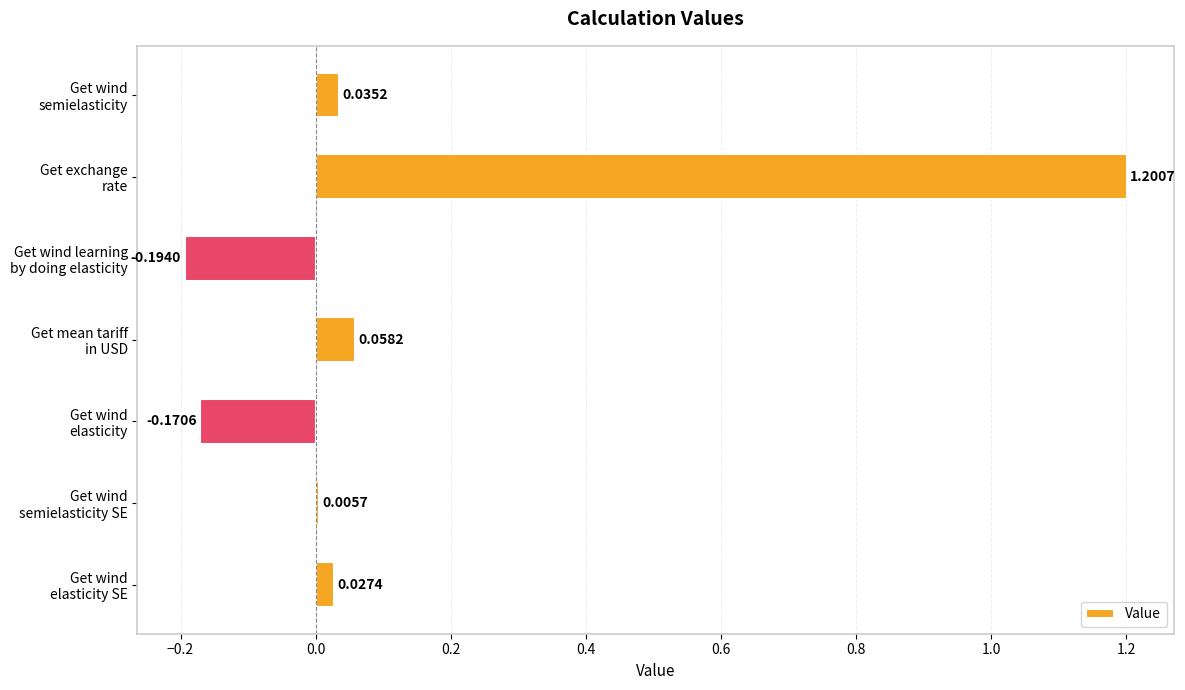

At which category does the chart reach its peak across all series?

Get exchange
rate